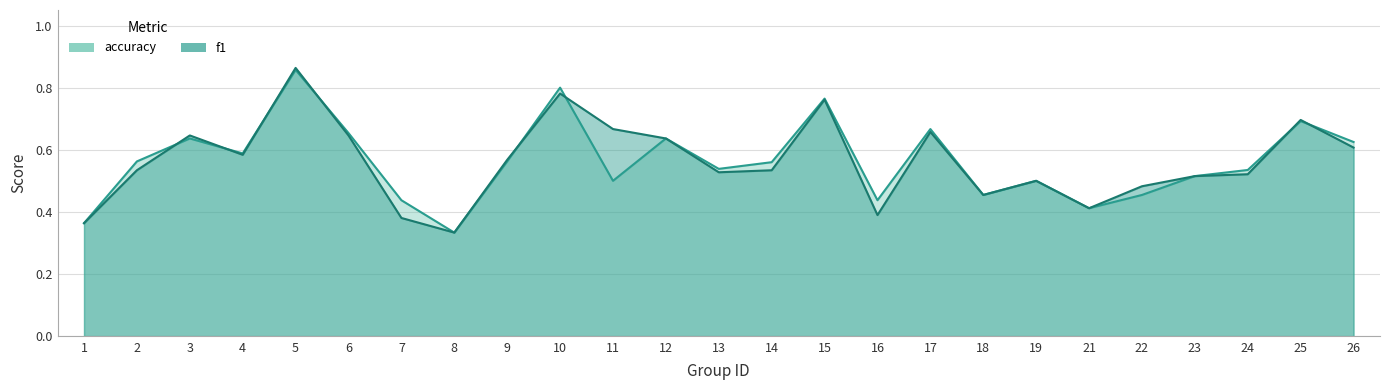

Reading right to left, extract all data points from this chart.

accuracy: 0.6	0.7	0.5	0.5	0.5	0.4	0.5	0.5	0.7	0.4	0.8	0.6	0.5	0.6	0.5	0.8	0.6	0.3	0.4	0.7	0.9	0.6	0.6	0.6	0.4
f1: 0.6	0.7	0.5	0.5	0.5	0.4	0.5	0.5	0.7	0.4	0.8	0.5	0.5	0.6	0.7	0.8	0.6	0.3	0.4	0.6	0.9	0.6	0.6	0.5	0.4